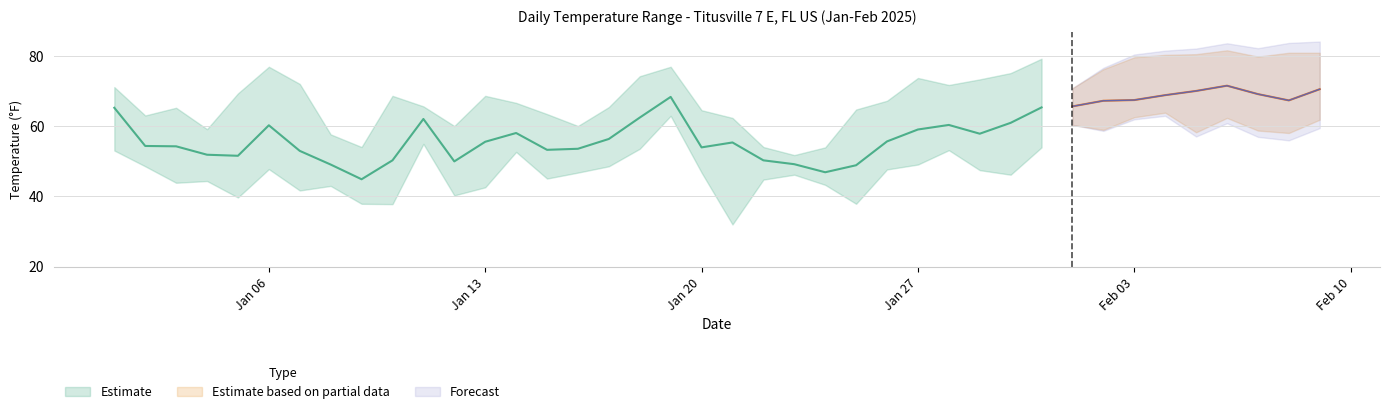

What is the sum of all MIN values?

1979.7